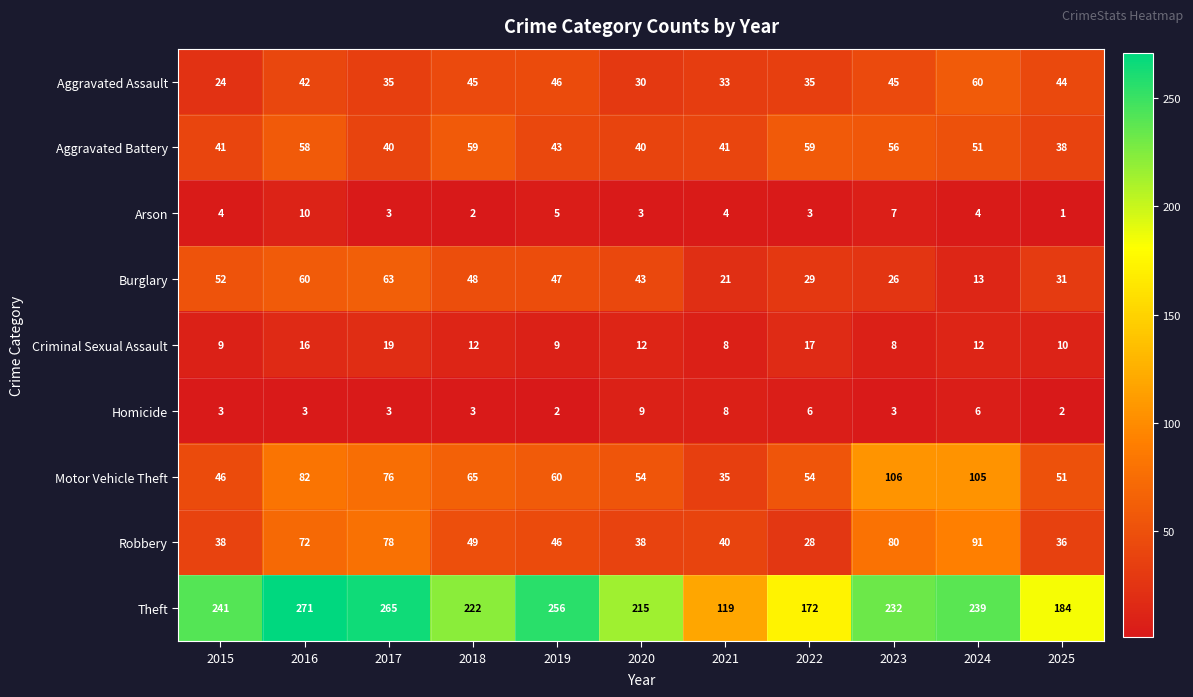

At which category does the chart reach its minimum across all series?

2025